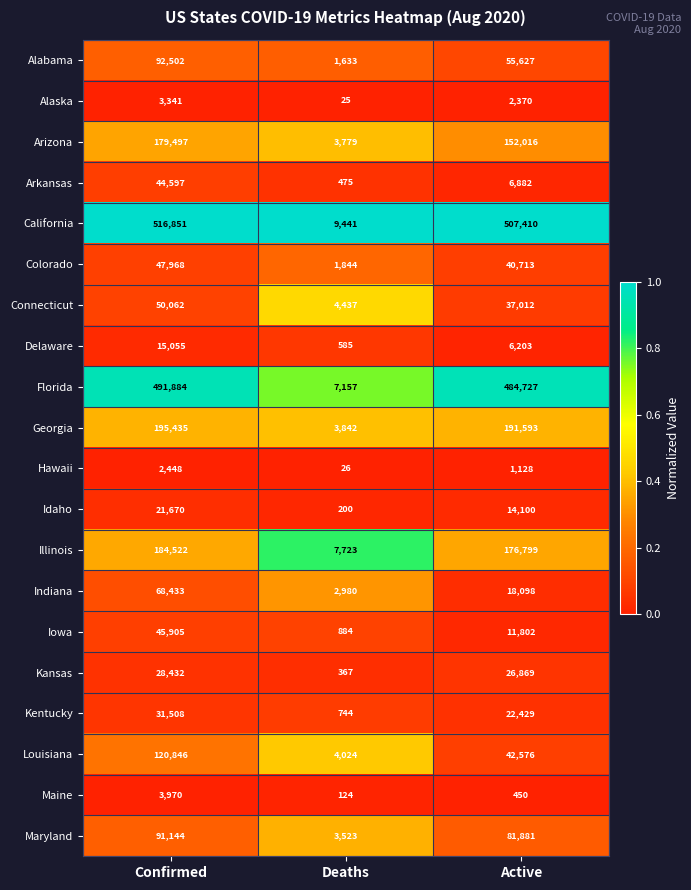

Which series has the largest total across all categories?

California